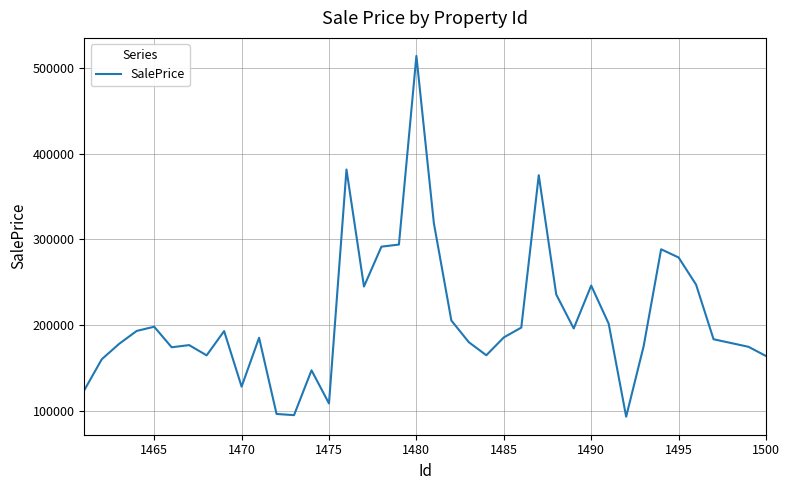

What is the greatest value displayed?

514278.5